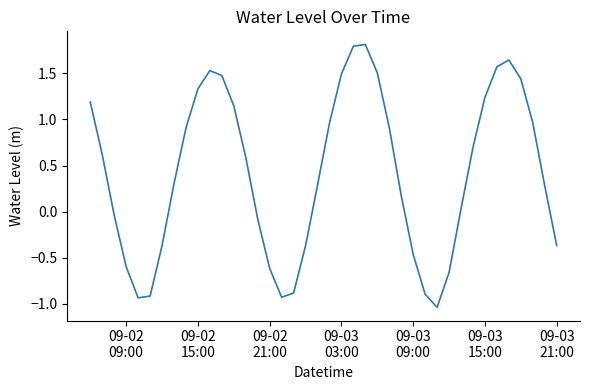

What is the difference between the maximum and minimum values?

2.8